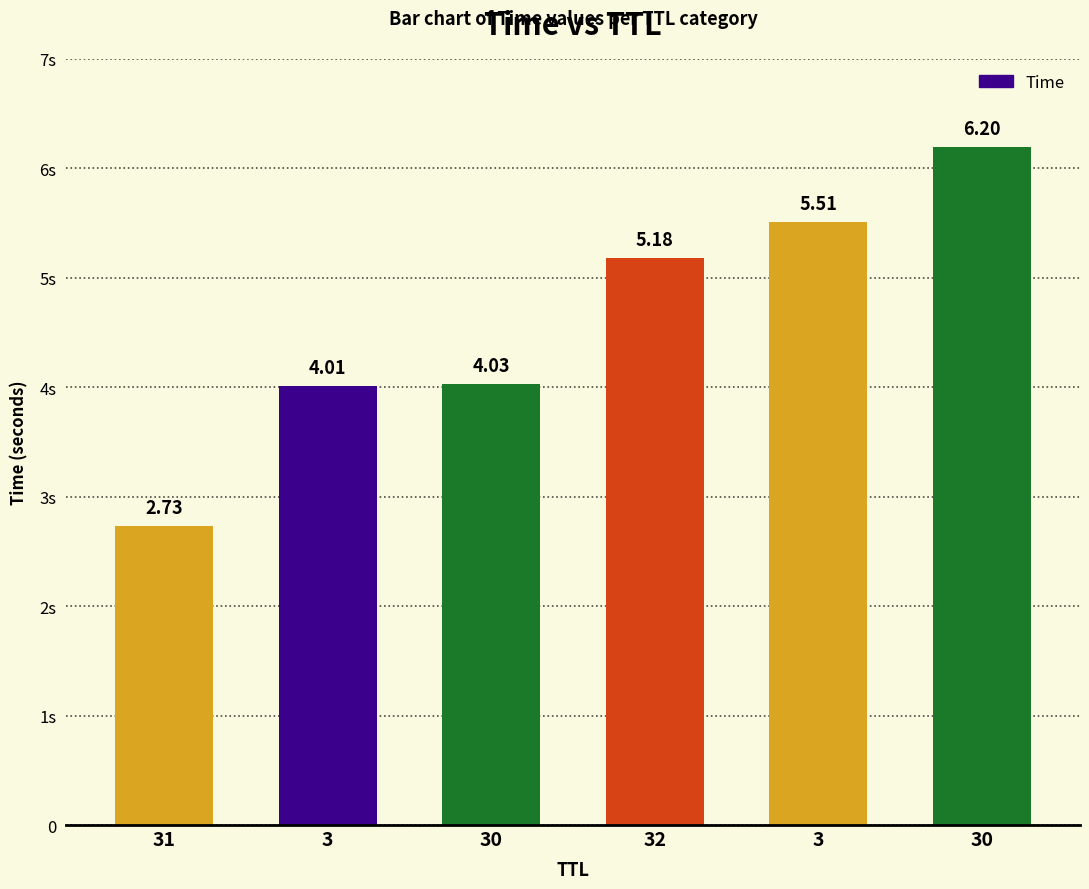

Are the bars horizontal?

No